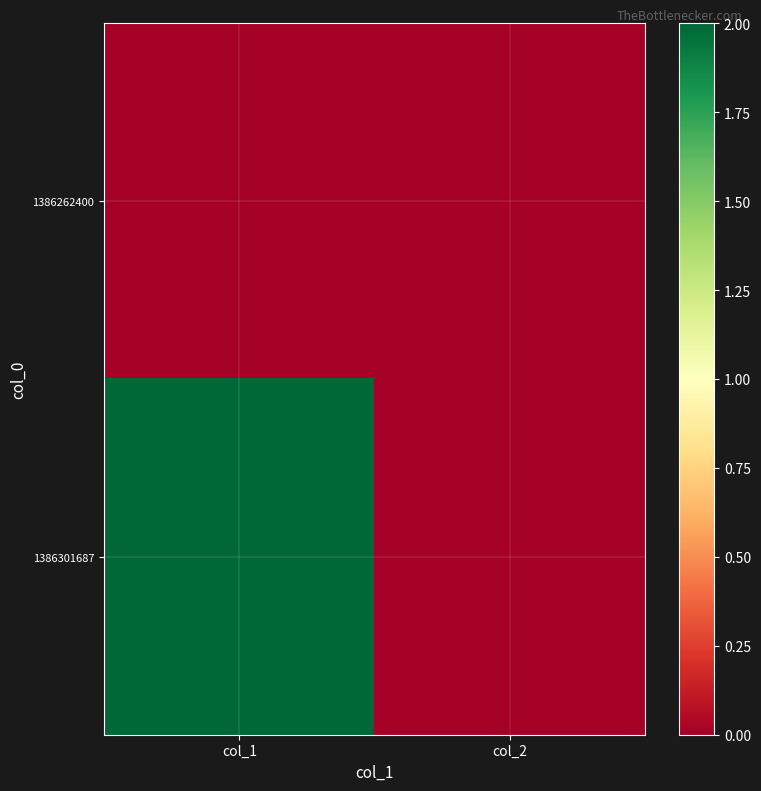

Which series changed the most between col_1 and col_2?

1386301687